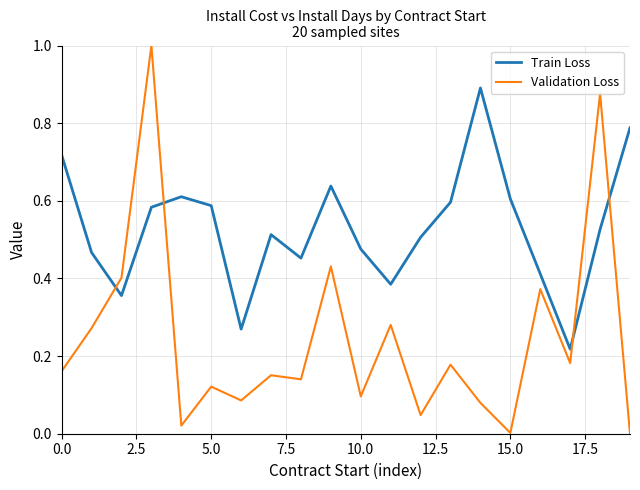

In Validation Loss, how many points are lower than both neighbors (excluding endpoints)?

7